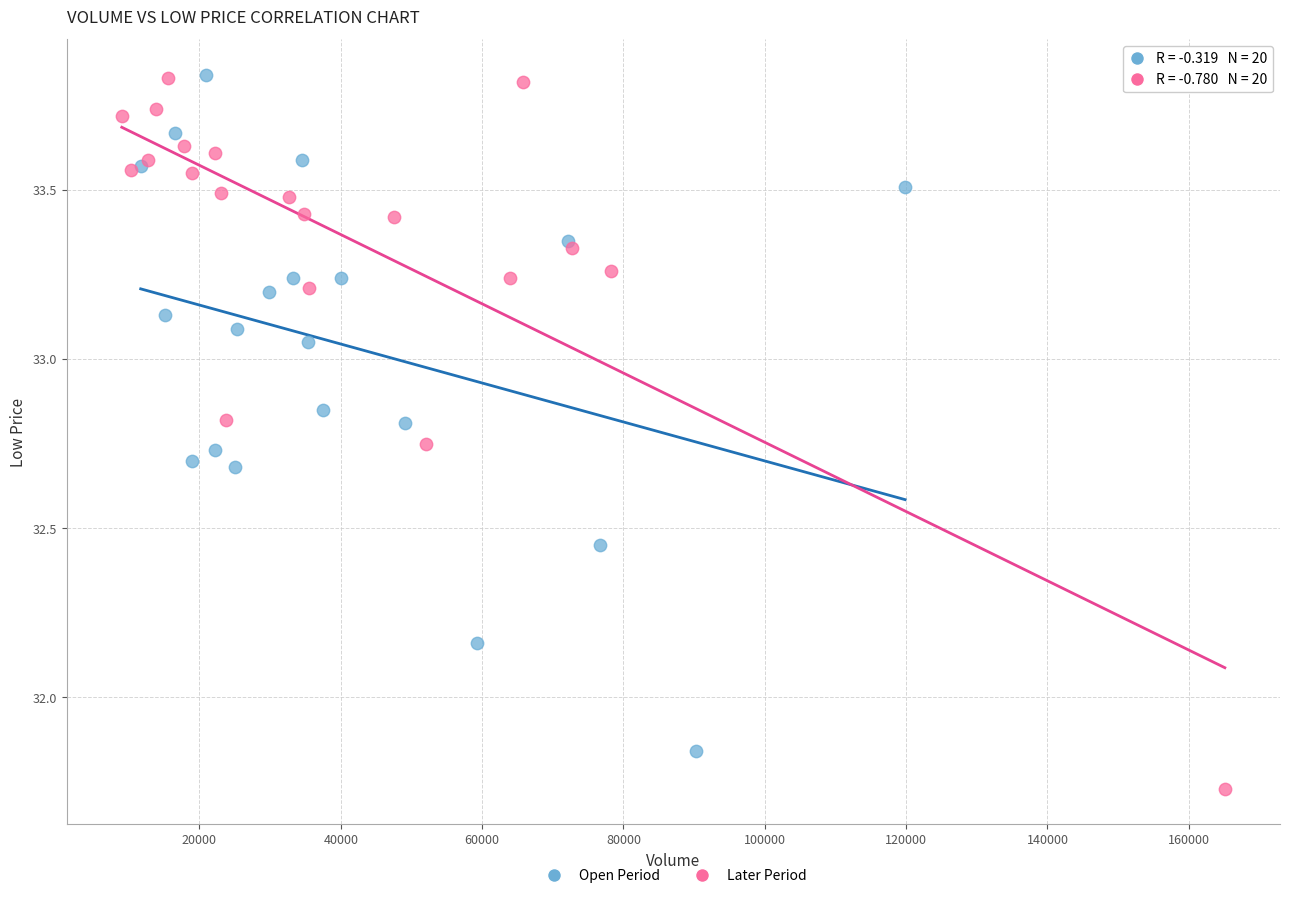

What are all the series names shown in the legend?

Open Period, Later Period